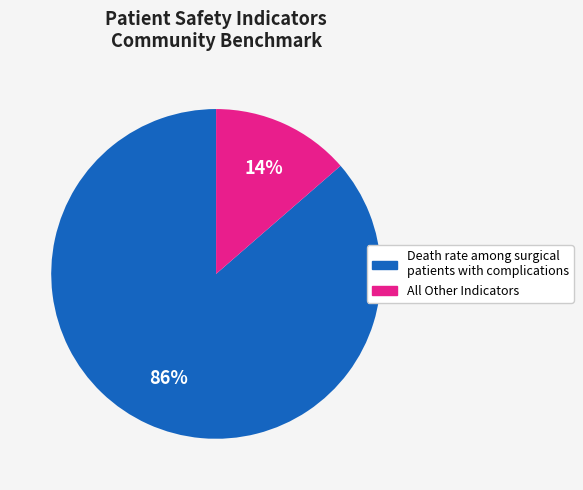

To the nearest percent, what is the average slice percentage?

50%